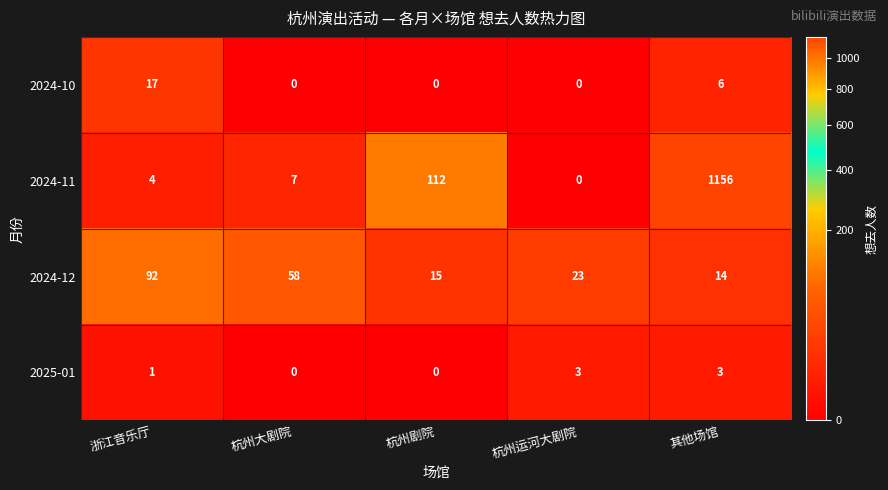

How many series are shown in this chart?

4